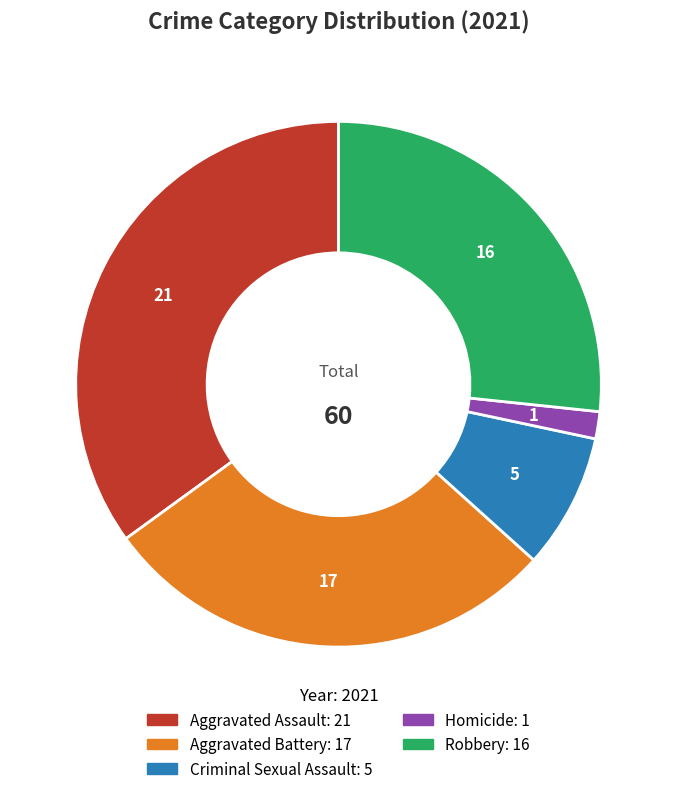

Does any single category account for the majority?

No